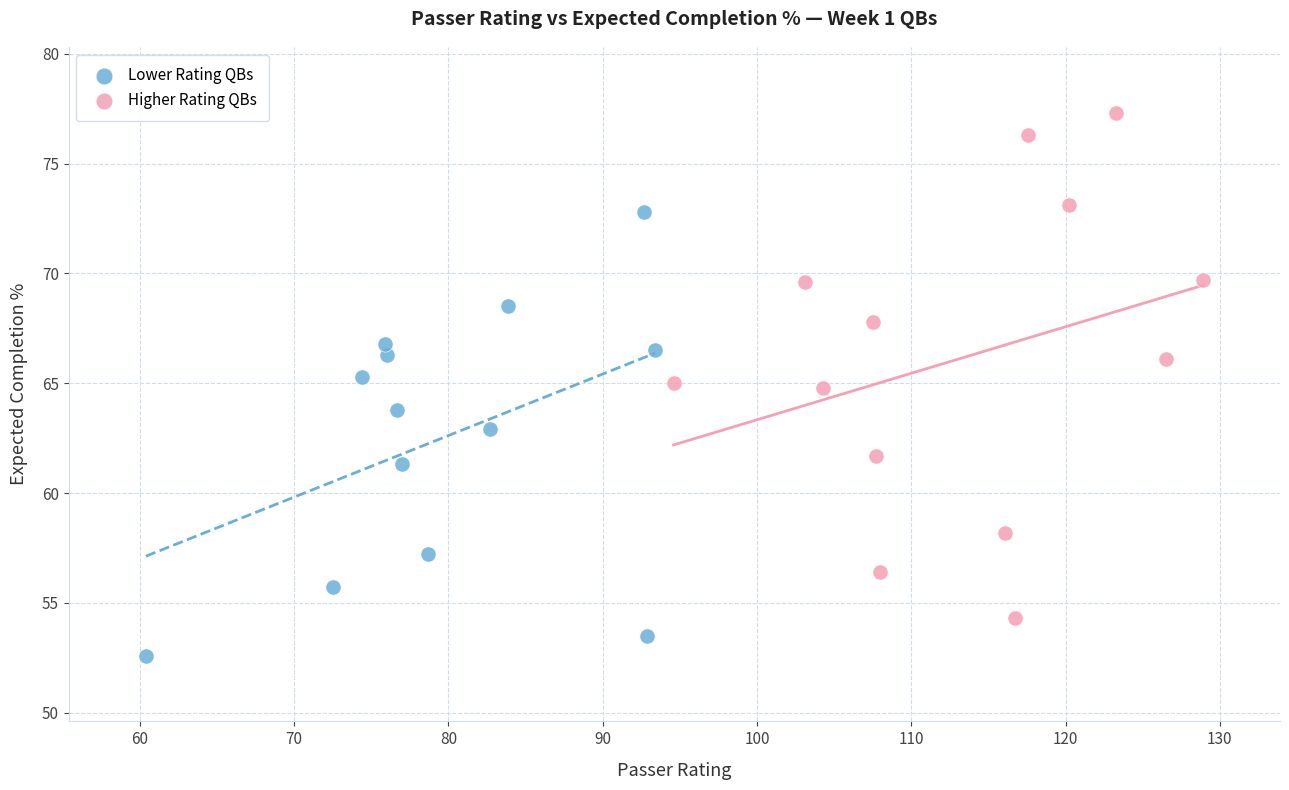

Which series has the widest spread of Y values?

Higher Rating QBs